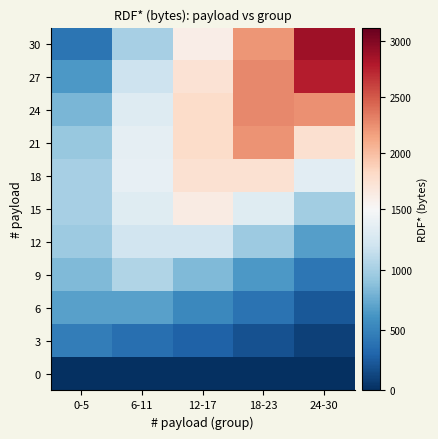

List the series in order of their peak value, lowest first.

0, 3, 6, 9, 12, 15, 18, 21, 24, 27, 30